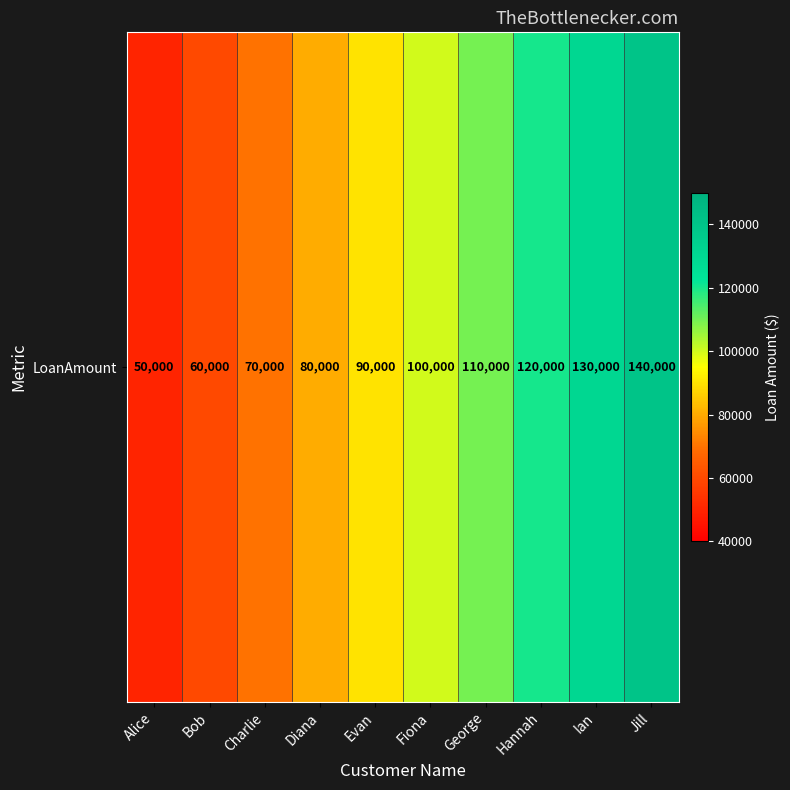

What is the change in value from Charlie to Ian?

+60000